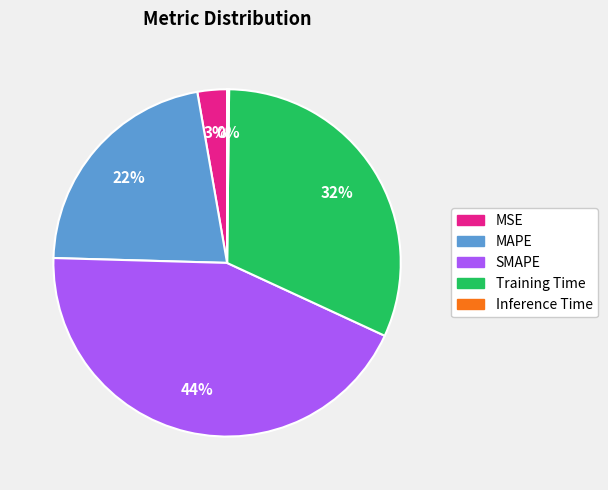

To the nearest percent, what percentage of the pie is SMAPE?

44%